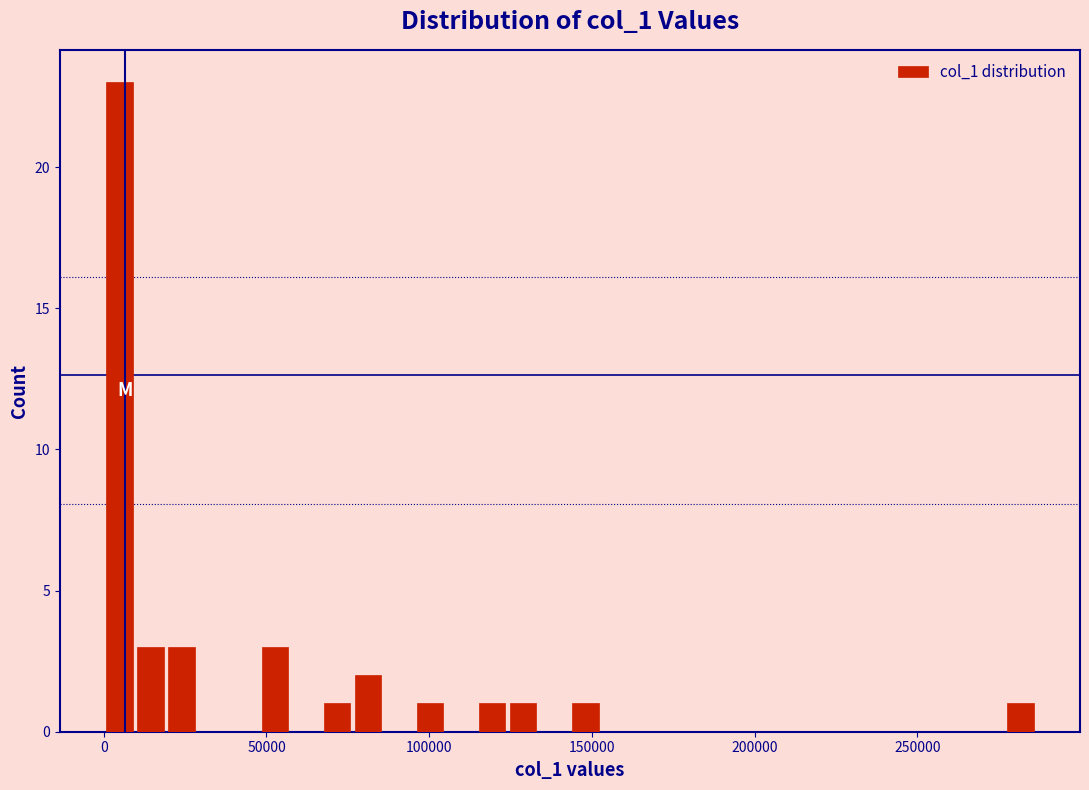

Read against the x-axis, roughly where is the centre of the tallest bar?

5000